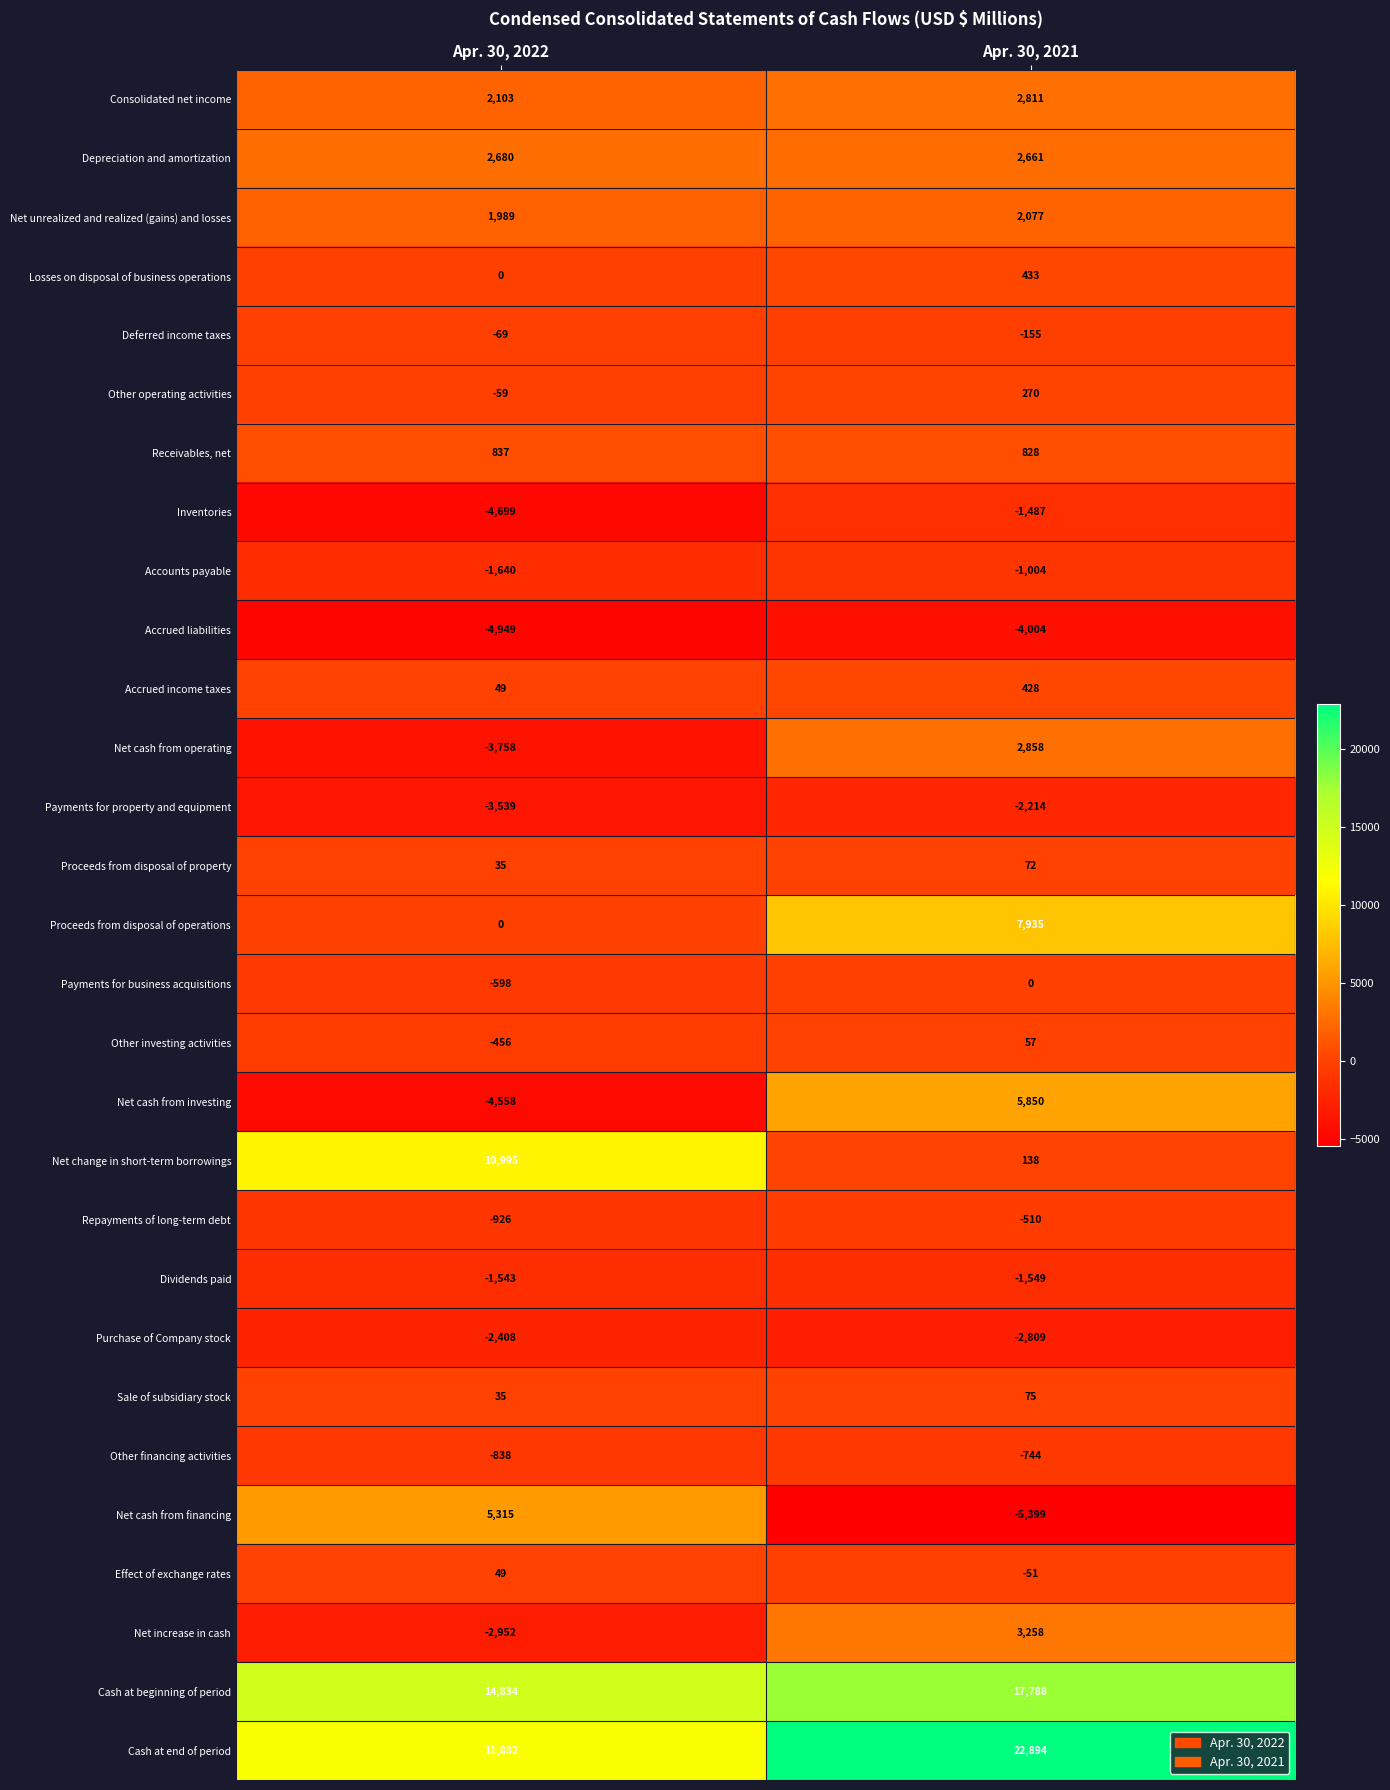

What is the difference between the Net cash from operating values at Apr. 30, 2021 and Apr. 30, 2022?

6616